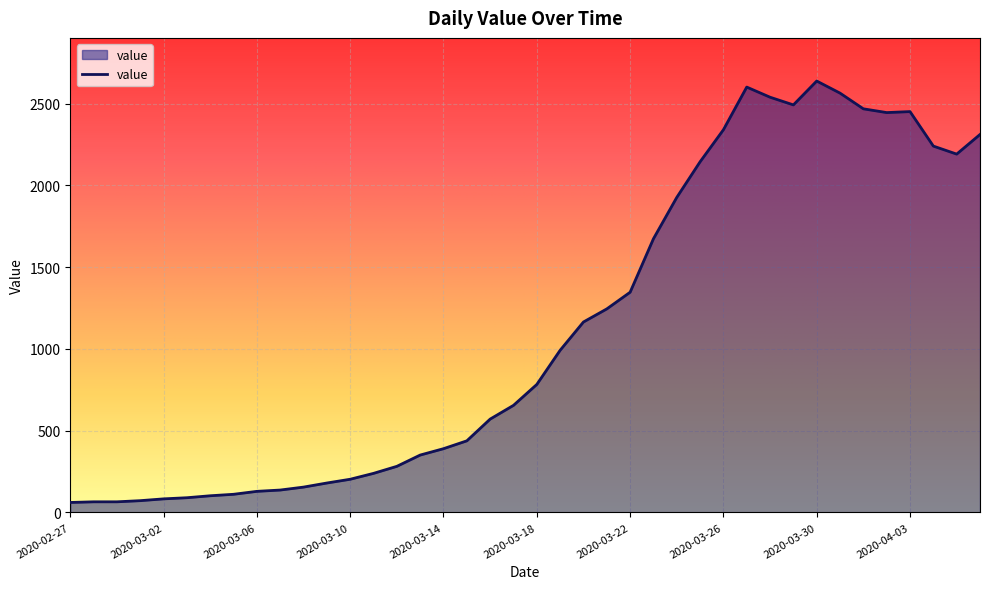

What is the minimum value shown in the chart?

61